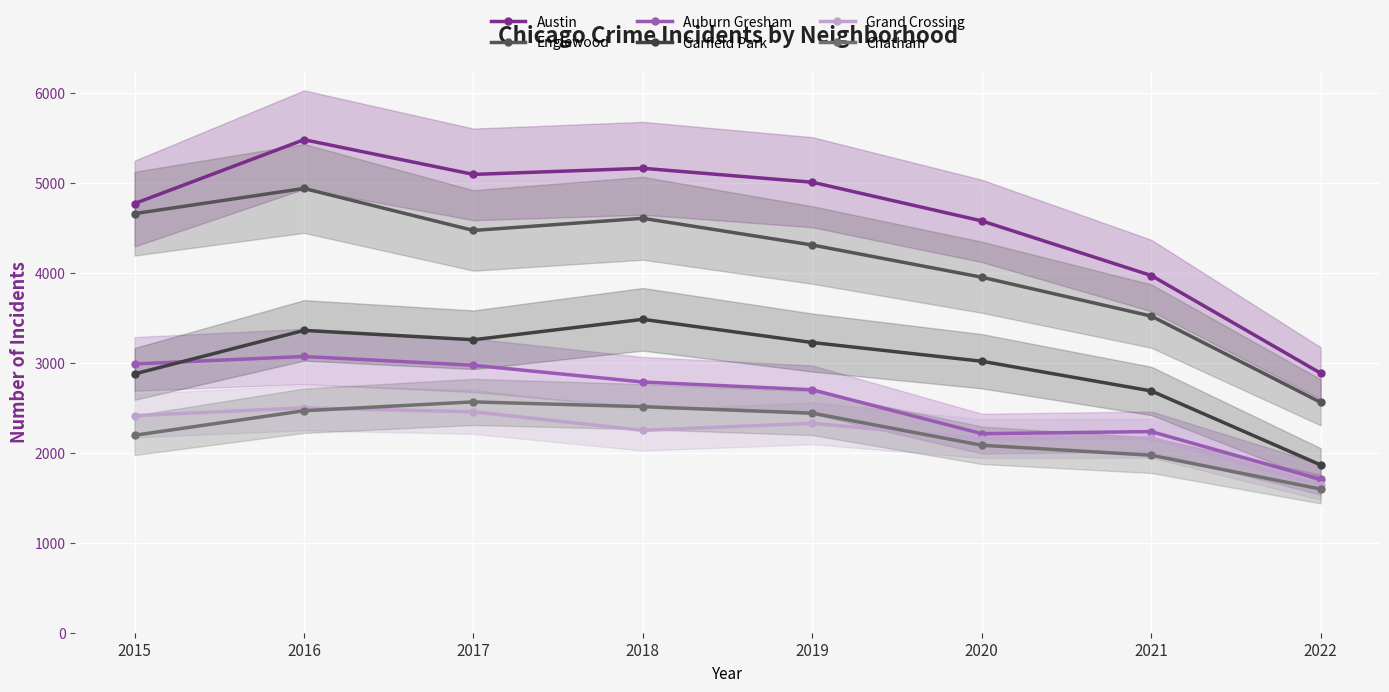

How many lines are shown in the chart?

6